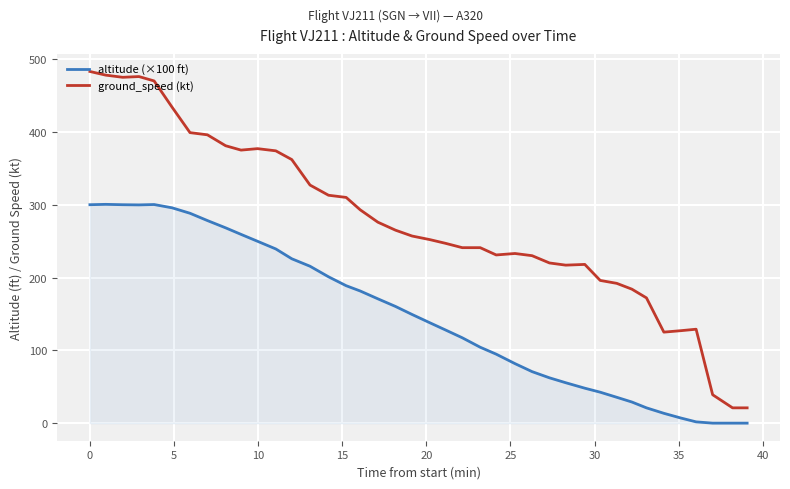

What is the maximum value shown in the chart?

483.0